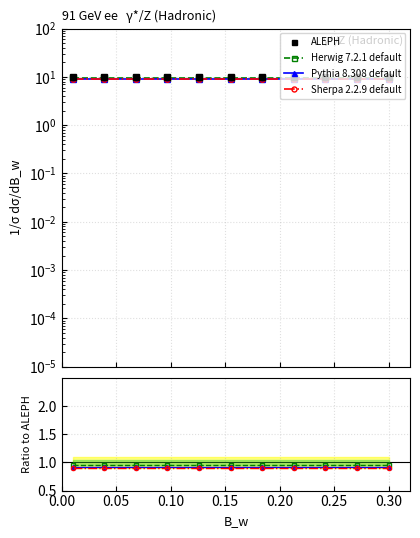

List the series in order of their peak value, lowest first.

Sherpa 2.2.9 default, Pythia 8.308 default, Herwig 7.2.1 default, ALEPH